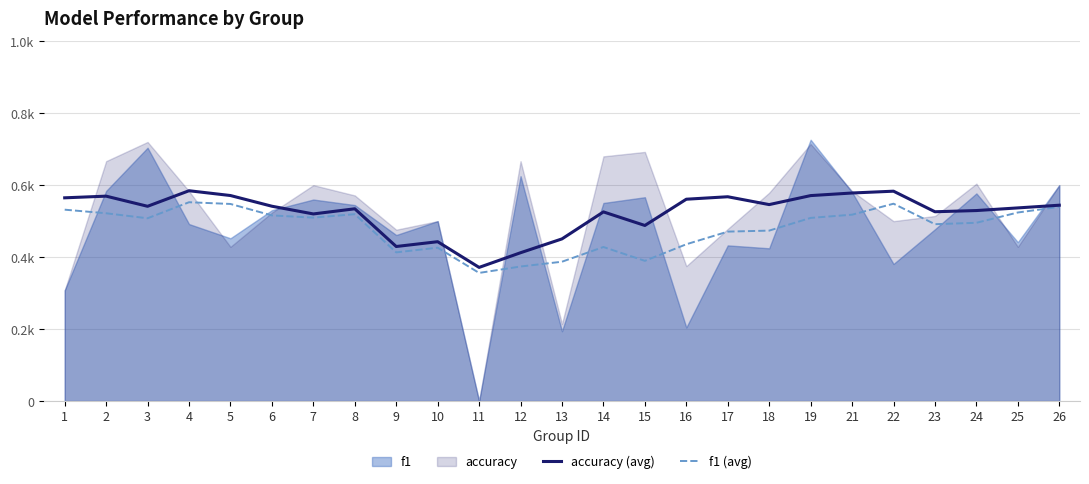

True or false: f1 (avg) has more than 2 interior local peaks.

True